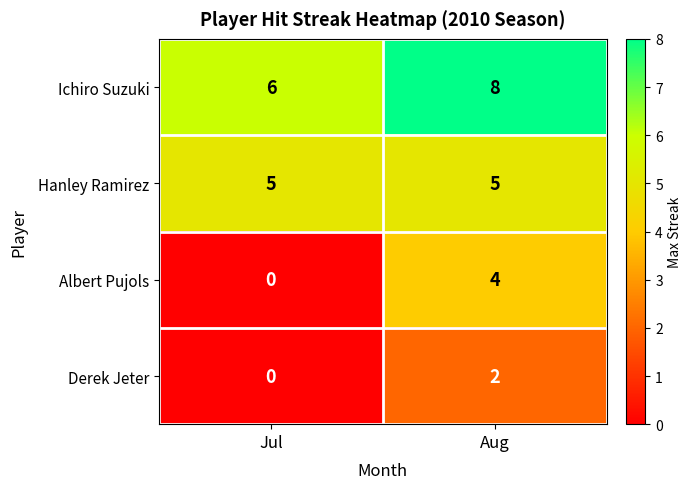

What is the maximum value shown in the chart?

8